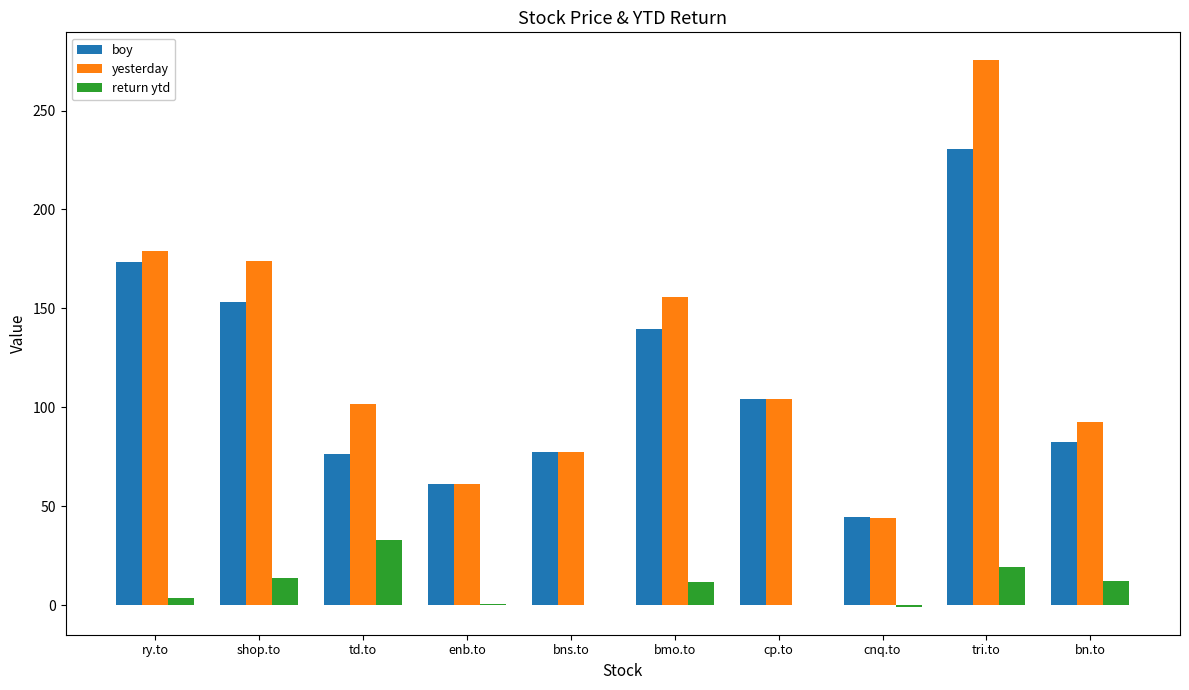

What value does the boy series have at tri.to?

230.8